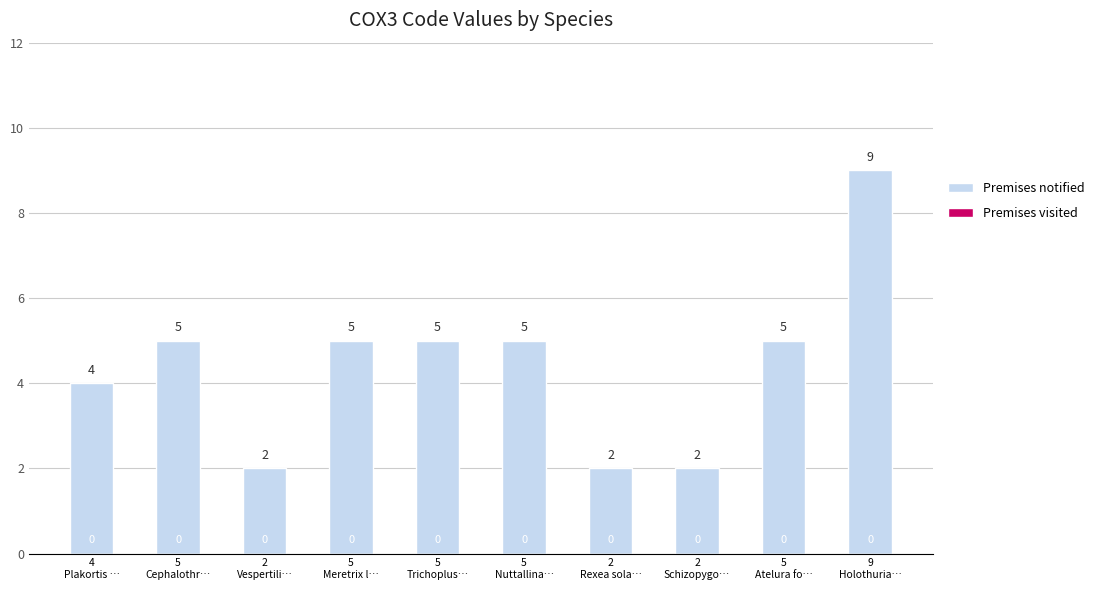

How many values are between 2 and 5?

9